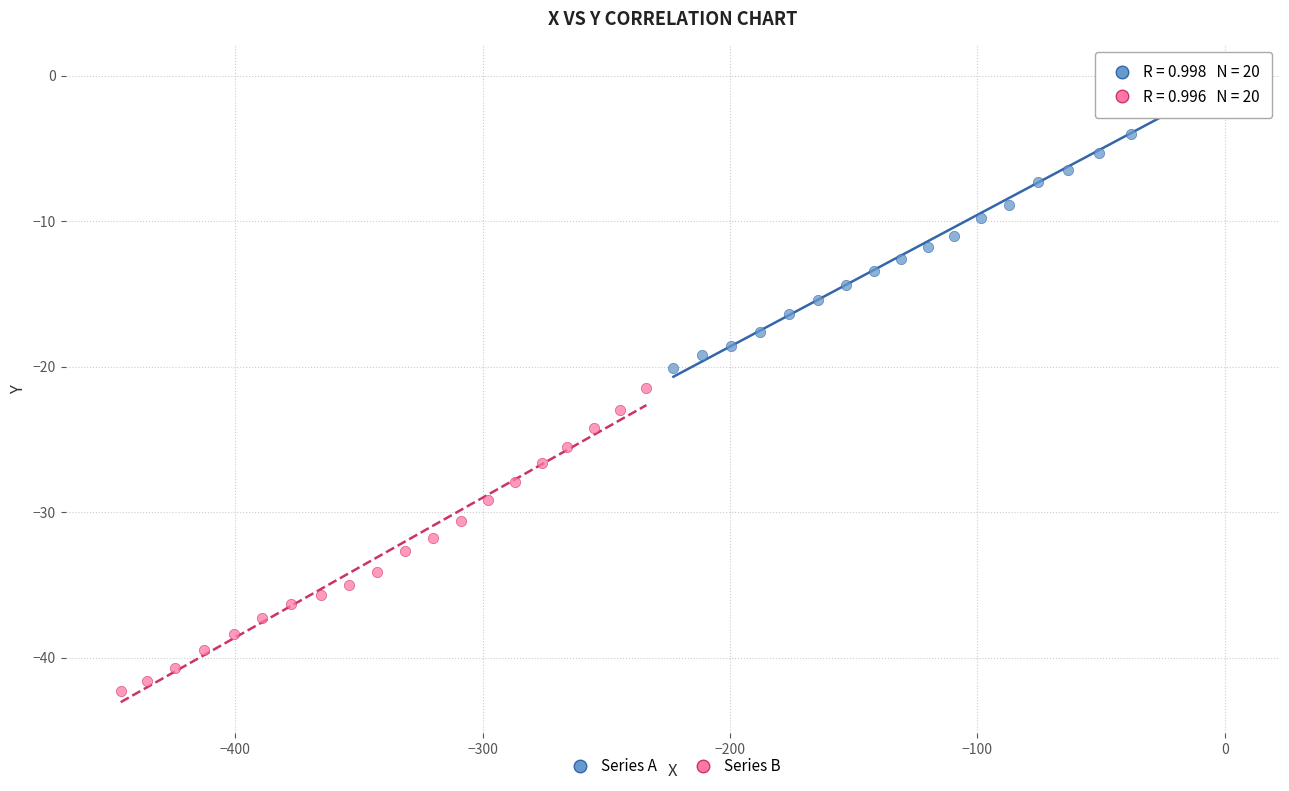

Which series reaches the minimum Y coordinate?

Series B